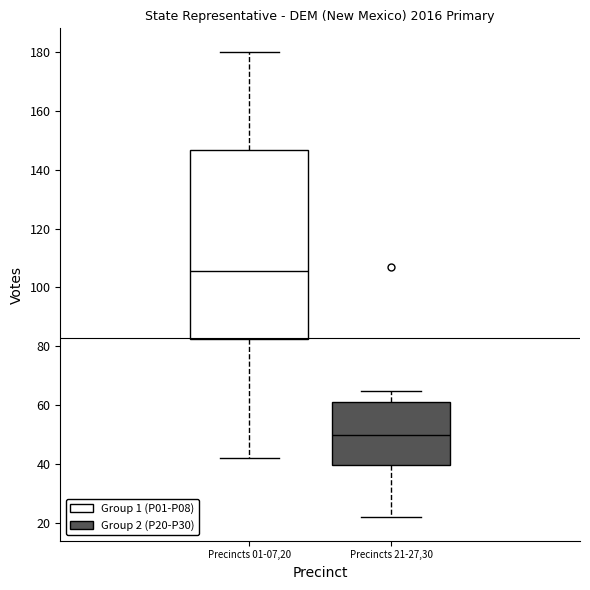

Reading left to right, transcribe this box plot: for each box, give where its median line is, the range the box spans, and where its two whiskers end, as read against the y-axis. The values are not printed on the chart, so give them approximately, as read against the axis.

Precincts 01-07,20: median 106, box 82 to 146, whiskers 42 to 180
Precincts 21-27,30: median 50, box 40 to 62, whiskers 22 to 66